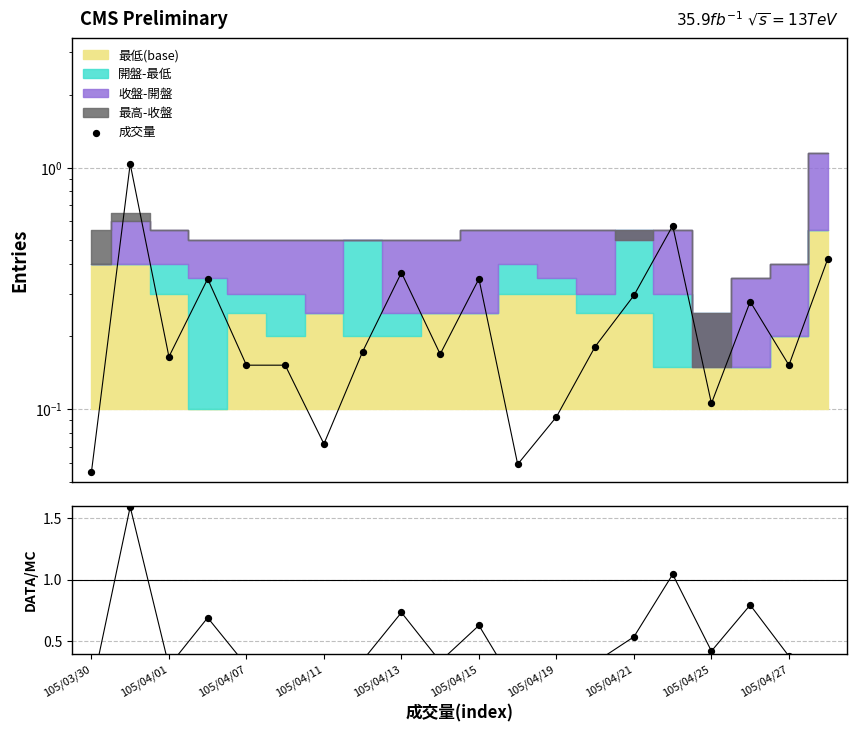

Is the value of 成交量 at 105/04/15 greater than the value of DATA/MC at 105/03/30?

Yes